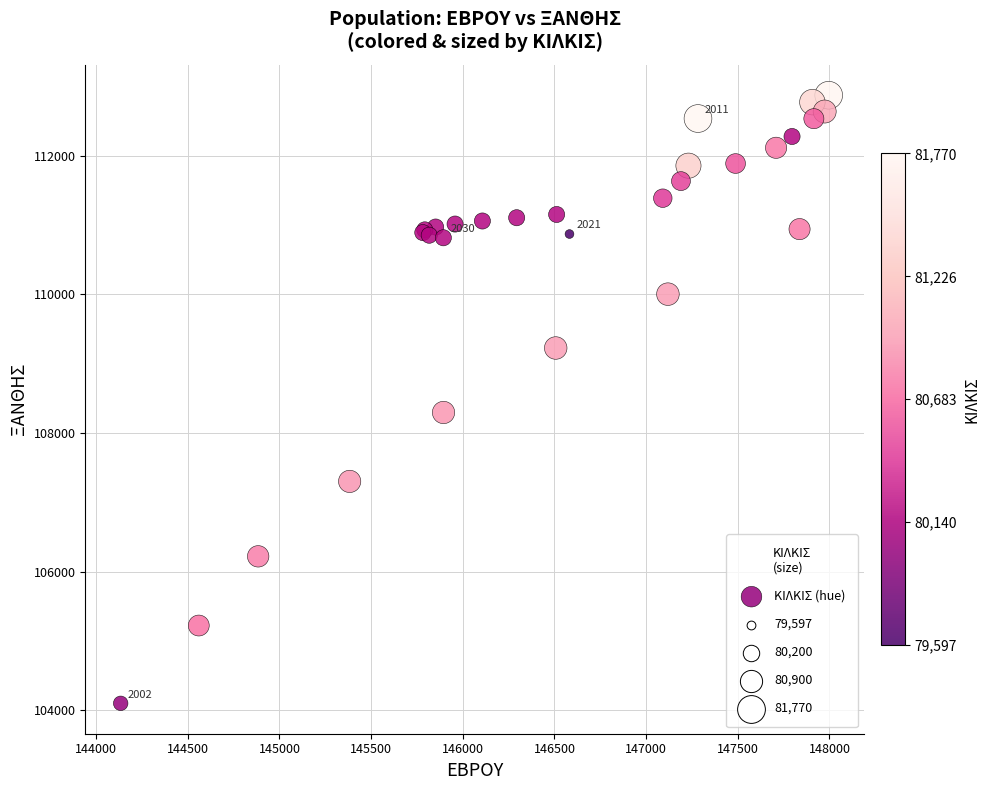

What Y value in the scatter plot is closest to 108484?

108294